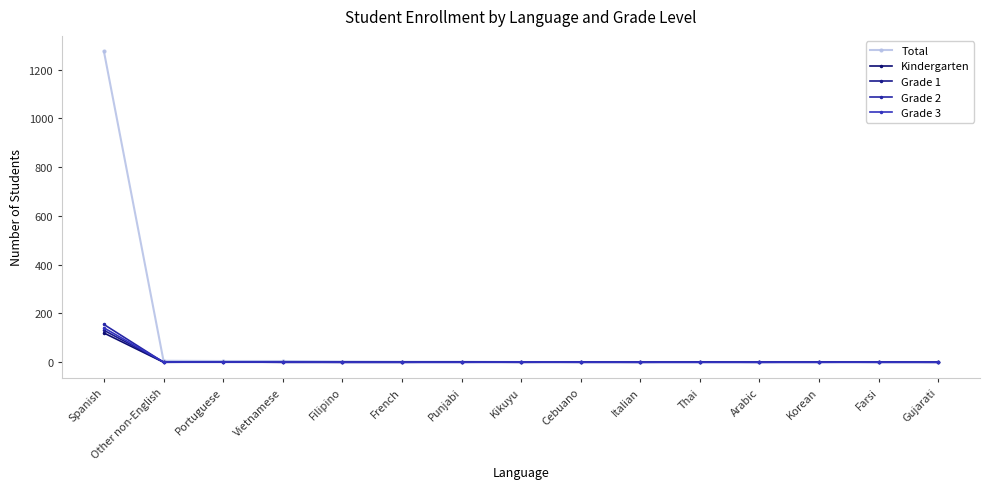

Between which two adjacent categories do Grade 3 and Grade 2 first intersect?

Spanish and Other non-English